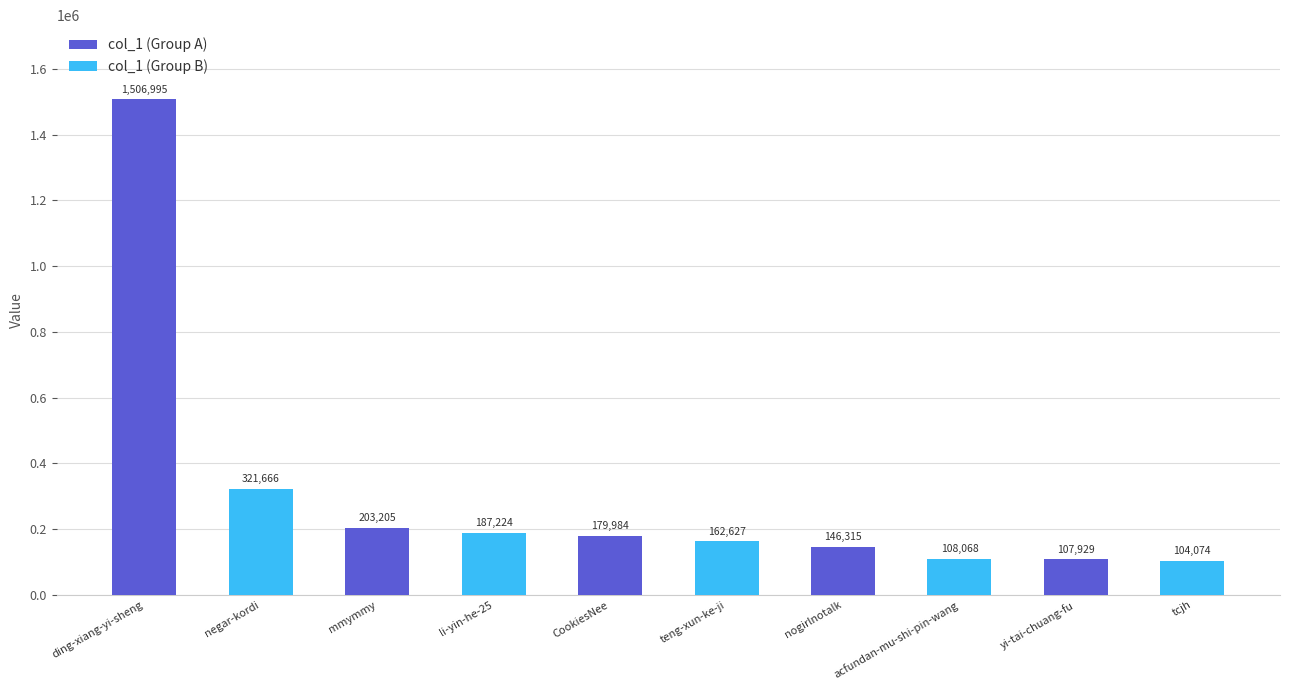

What value does the col_1 (Group A) series have at ding-xiang-yi-sheng, to the nearest 50?

1507000